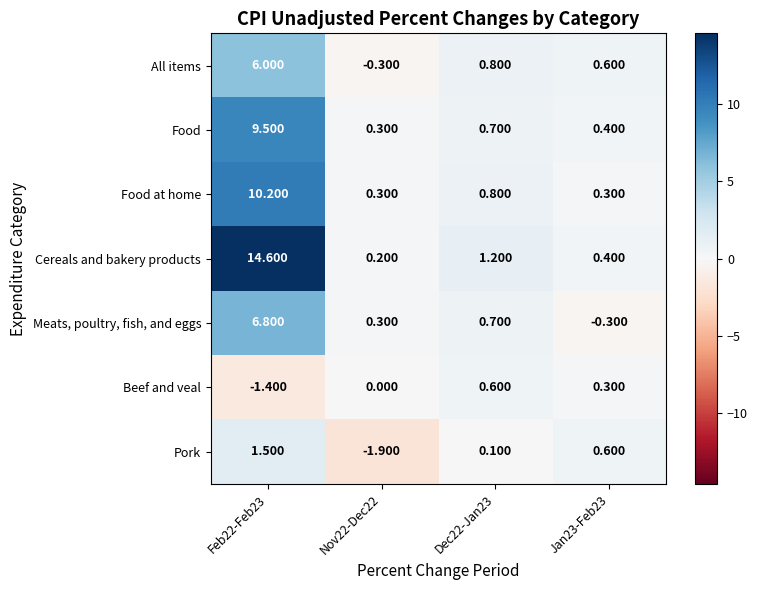

At Feb22-Feb23, list the series in order from smallest to largest.

Beef and veal, Pork, All items, Meats, poultry, fish, and eggs, Food, Food at home, Cereals and bakery products